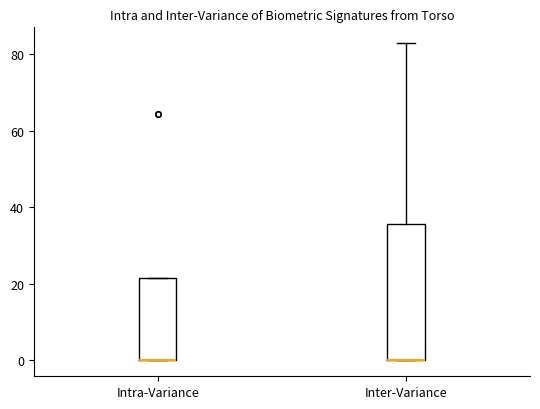

Where is the lower edge of the box for Inter-Variance on the y-axis? The values are not printed on the chart, so give them approximately, as read against the axis.

0